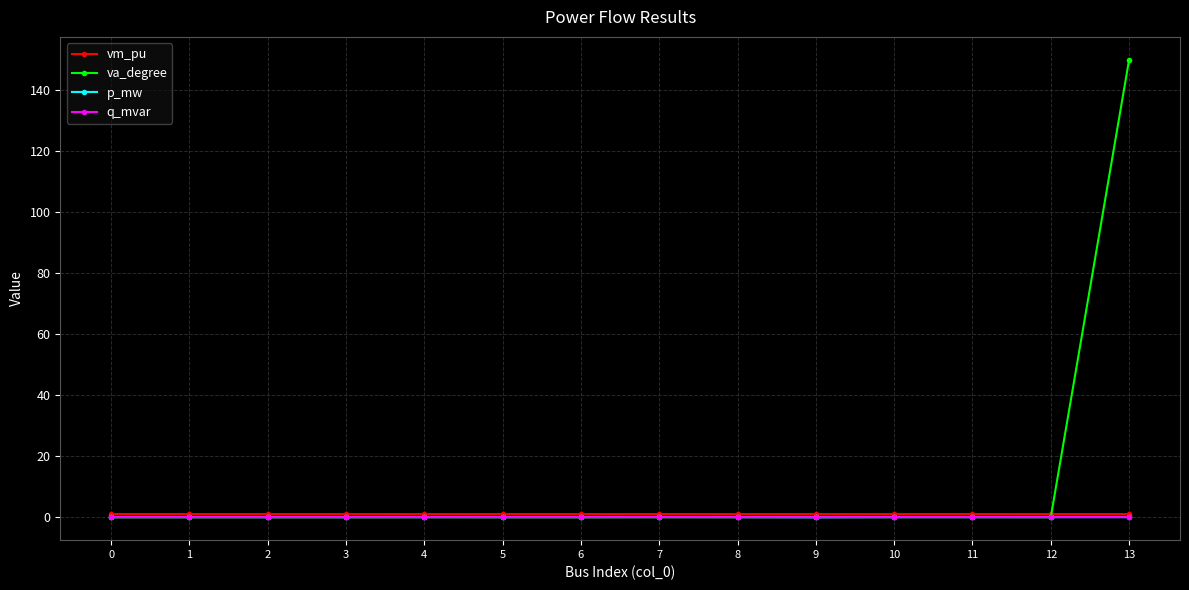

True or false: p_mw has more than 1 points higher than both neighbors.

True